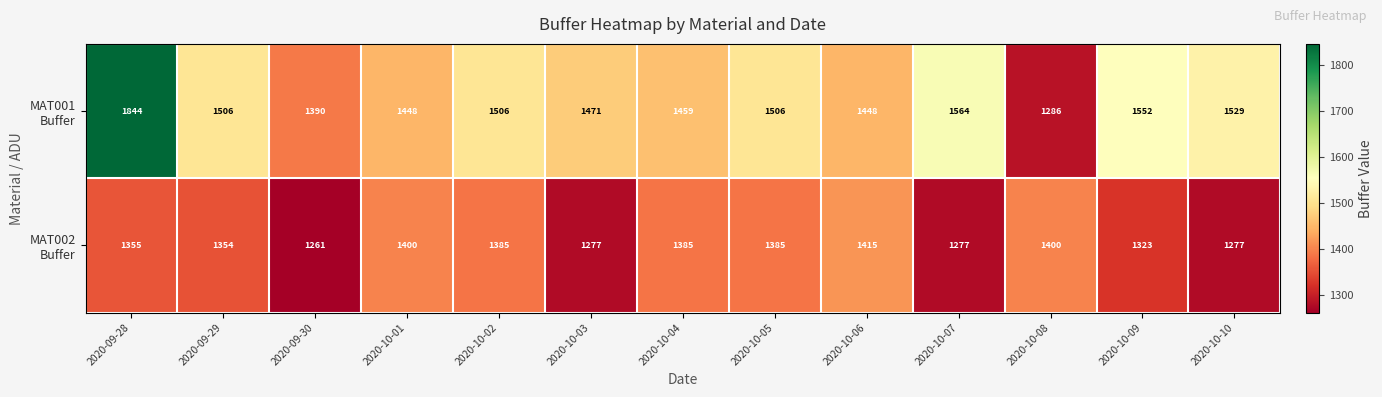

What is the minimum value shown in the chart?

1261